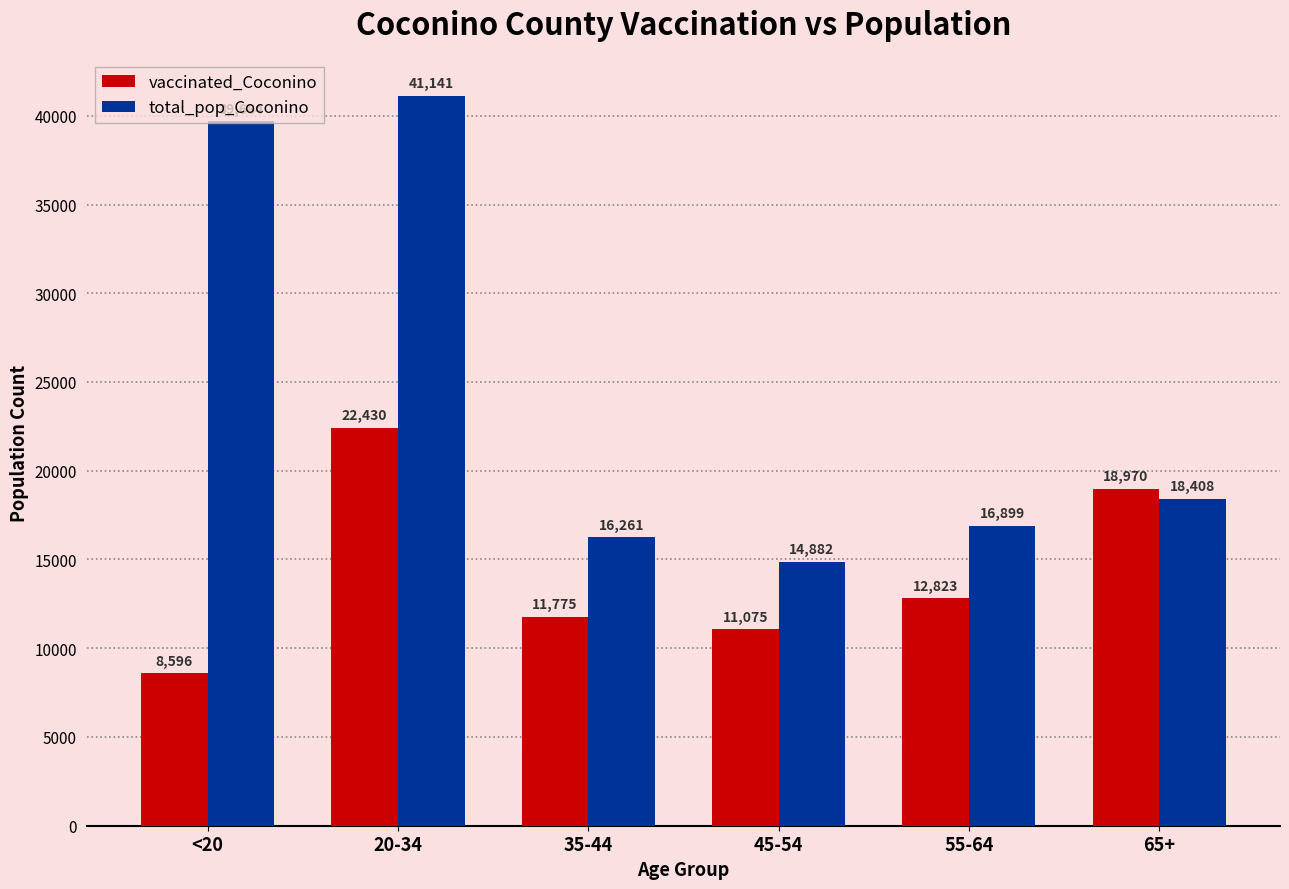

At 55-64, list the series in order from largest to smallest.

total_pop_Coconino, vaccinated_Coconino